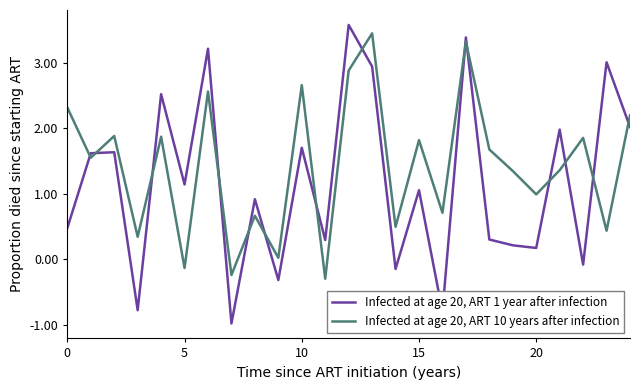

Rank the series by their maximum value, from highest to lowest.

Infected at age 20, ART 1 year after infection, Infected at age 20, ART 10 years after infection